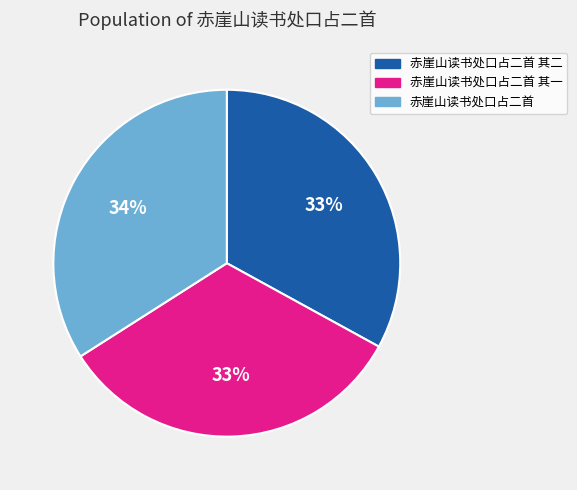

To the nearest percent, what is the difference between the largest and smallest slice percentages?

1%